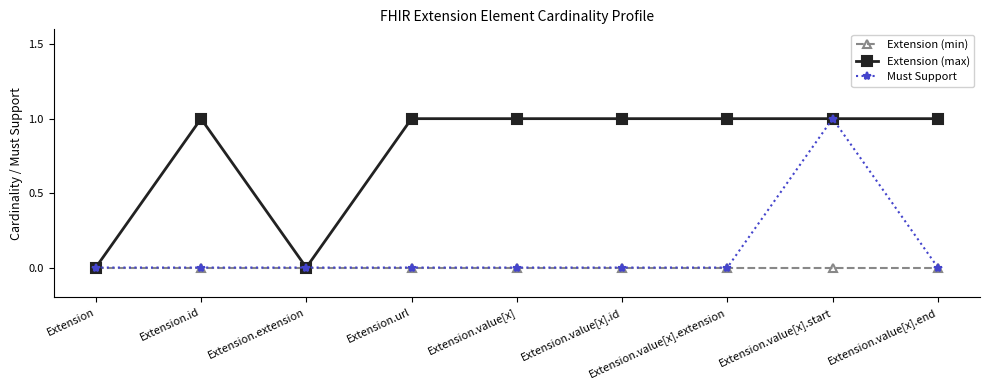

What are all the series names shown in the legend?

Extension (min), Extension (max), Must Support